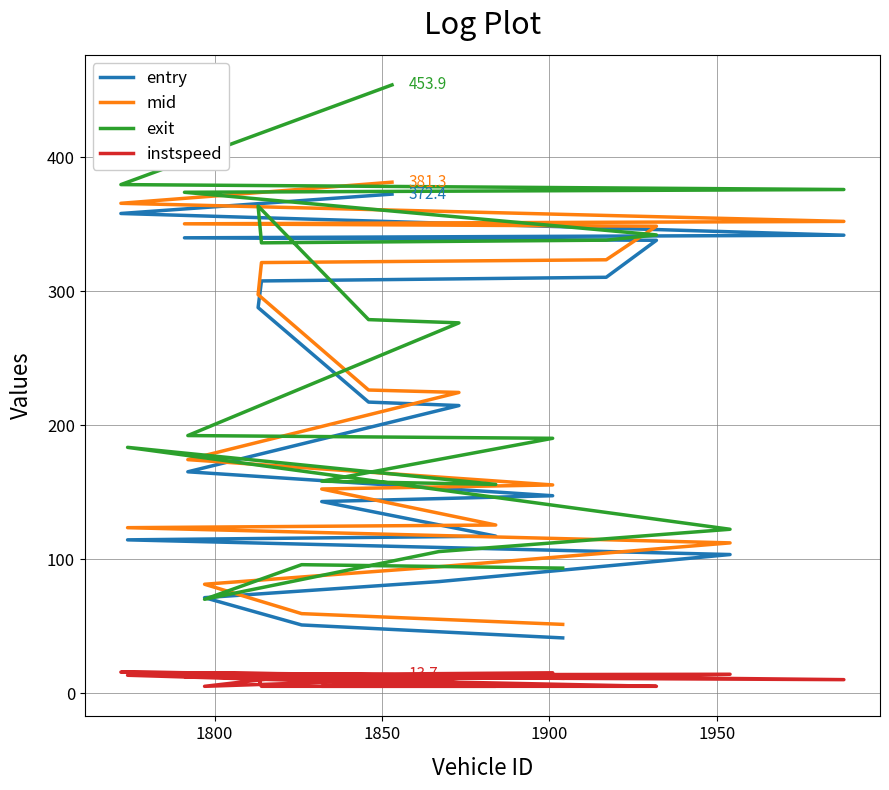

True or false: instspeed and entry intersect in this chart.

False